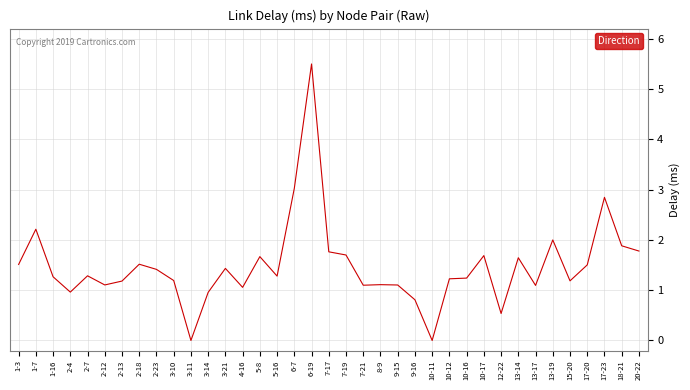

Where is the first local maximum?

1-7